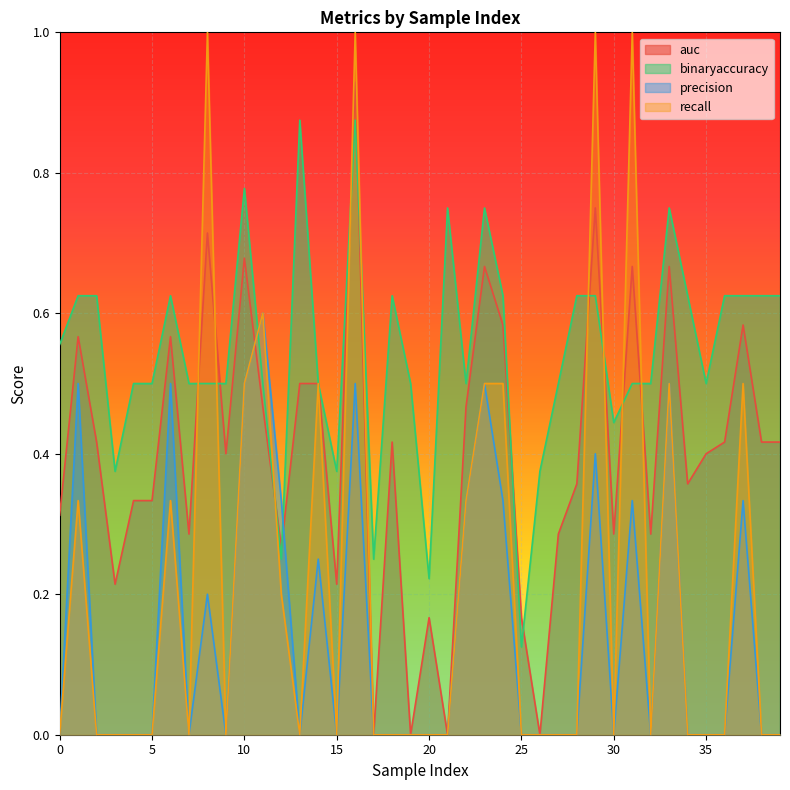

What is the difference between the maximum and minimum values in the precision series?

0.6